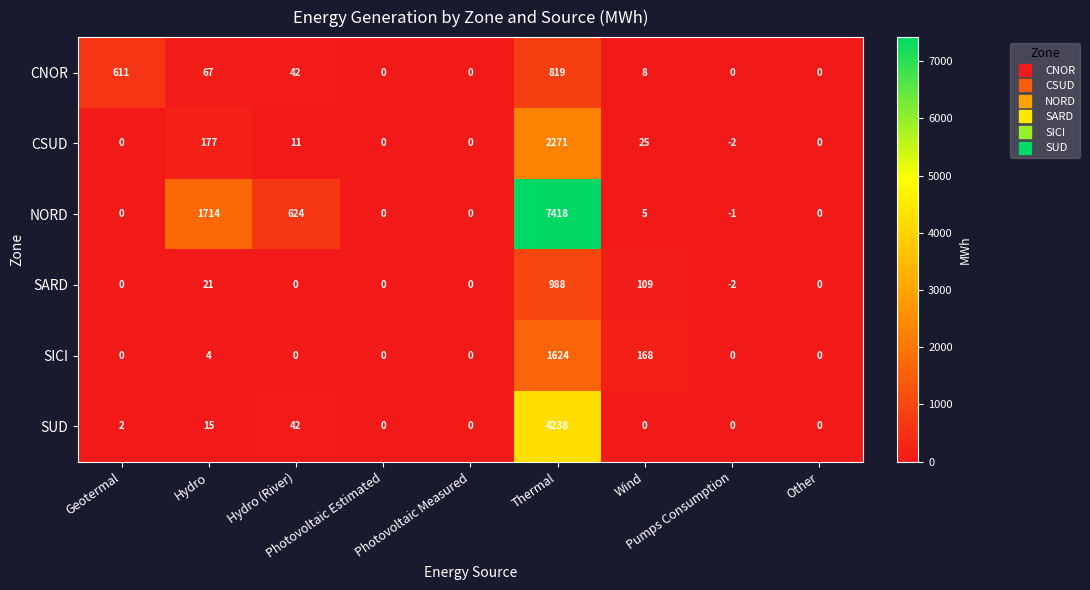

Which label corresponds to the largest value in the chart?

Thermal